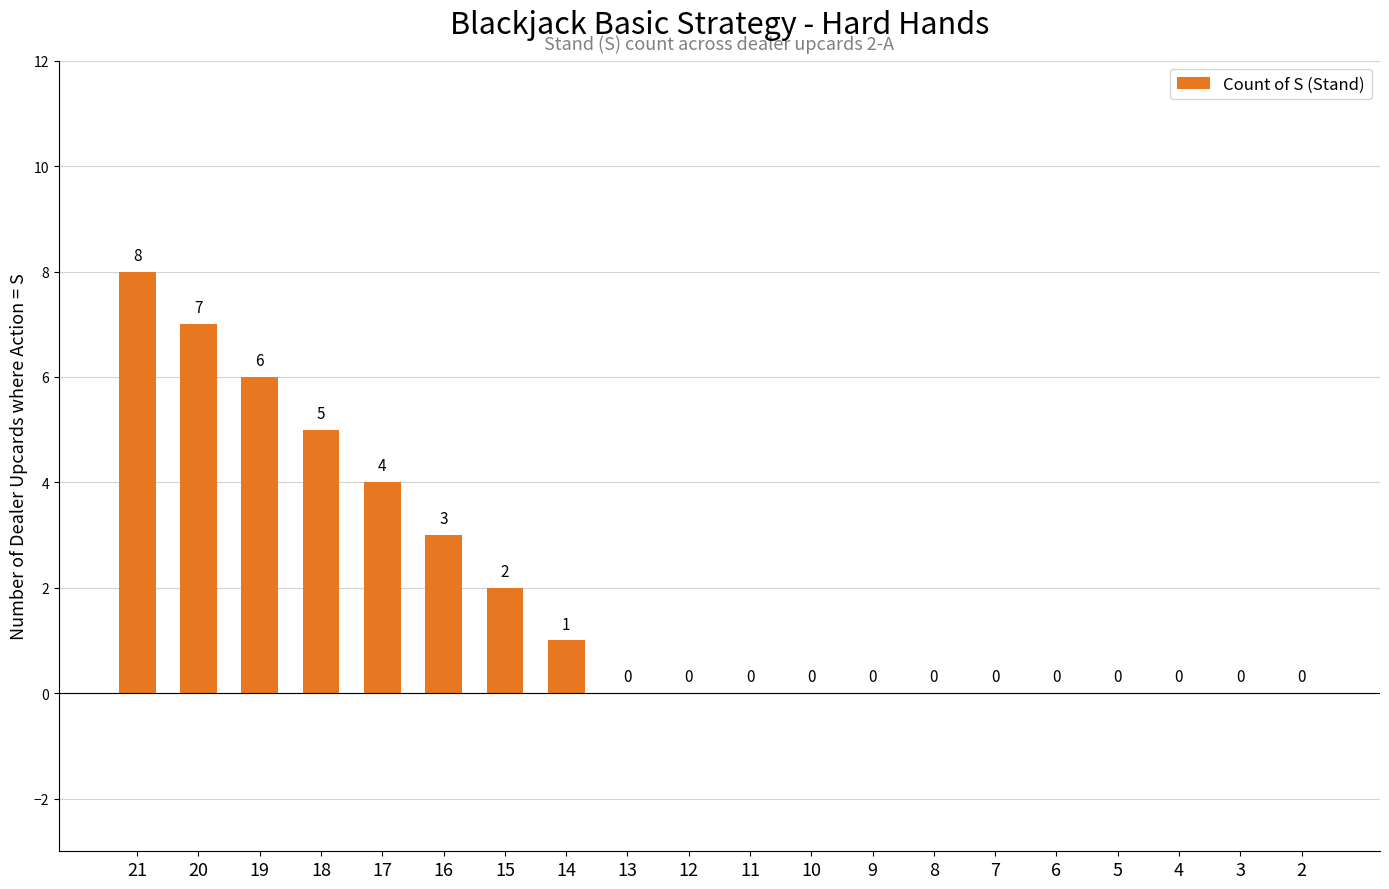

What is the greatest value displayed?

8